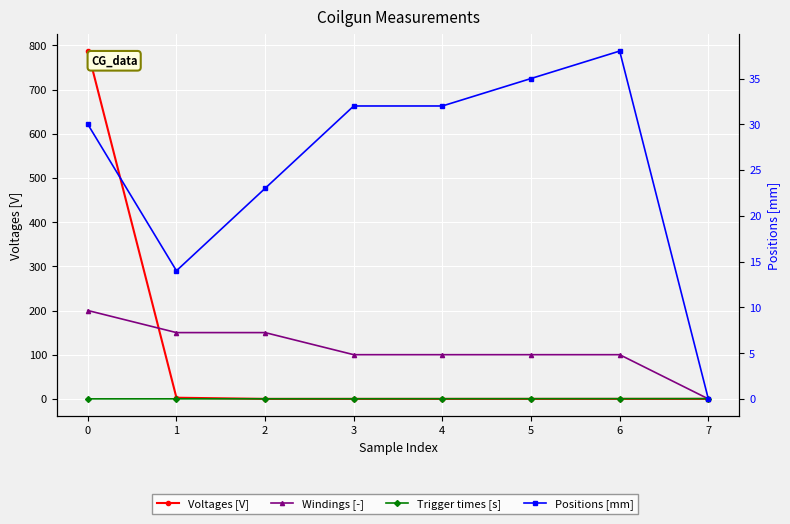

True or false: Positions [mm] and Trigger times [s] intersect in this chart.

True